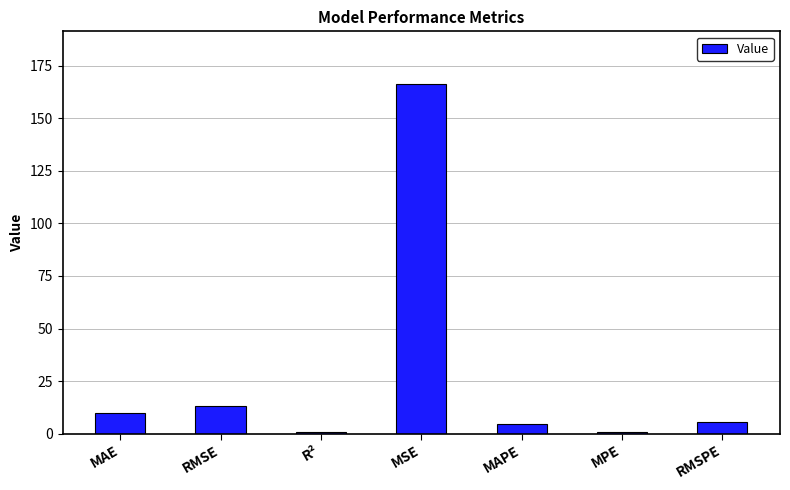

What is the difference between the second highest and minimum values?

12.3